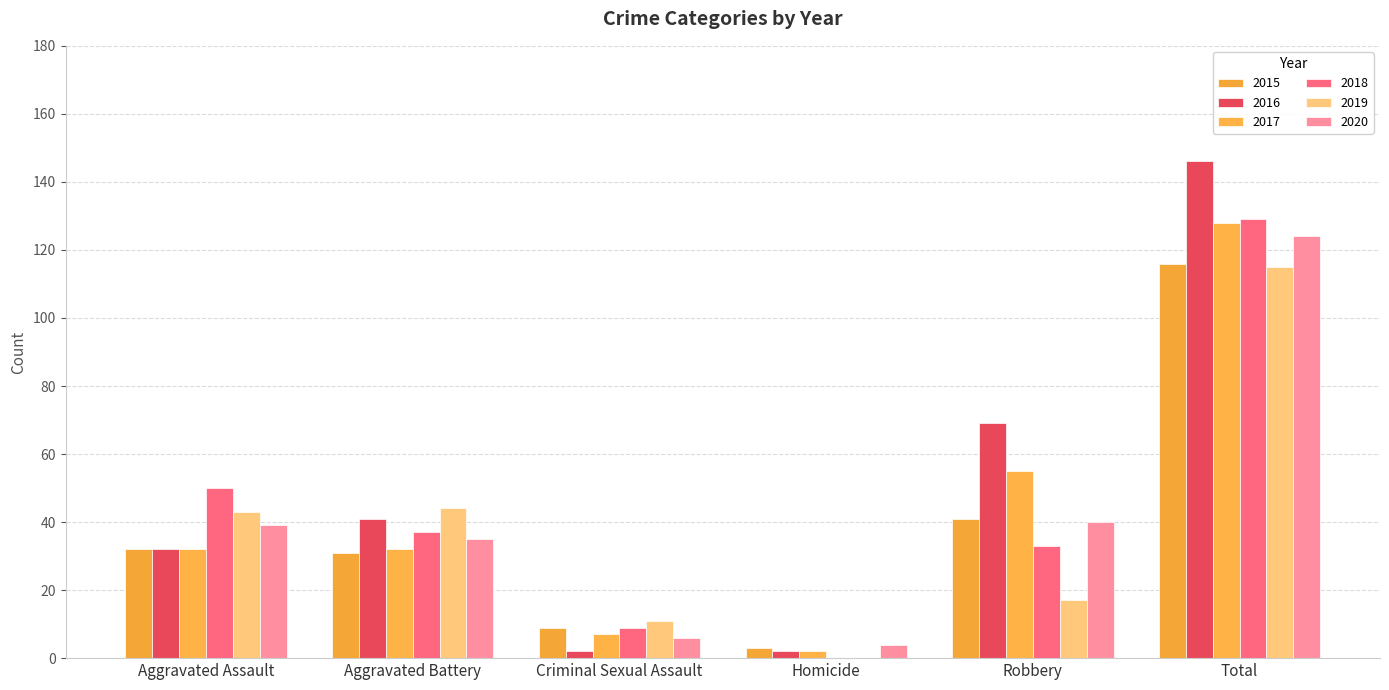

How many groups of bars are there?

6